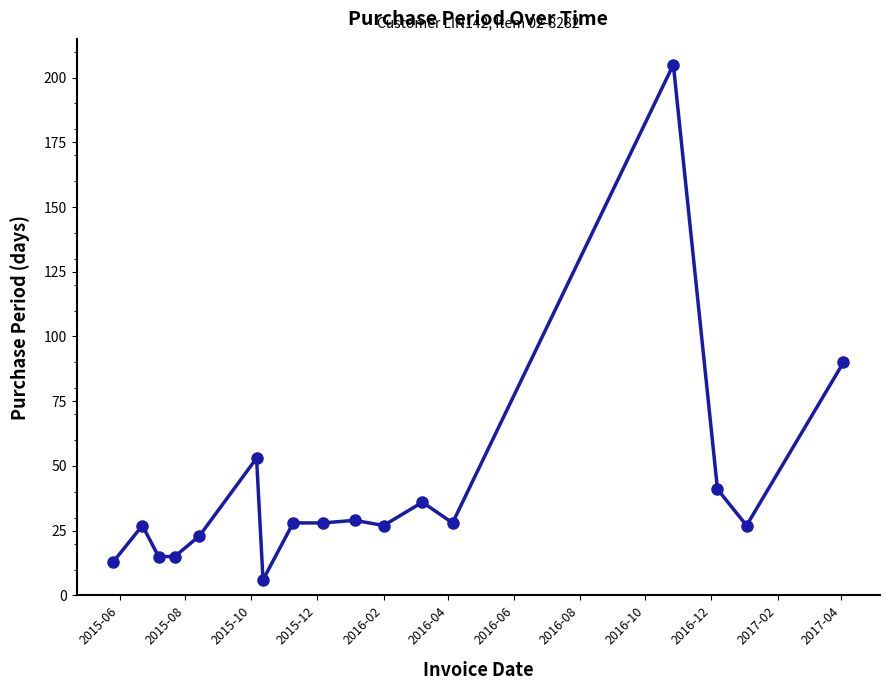

What is the sum of all values?

691